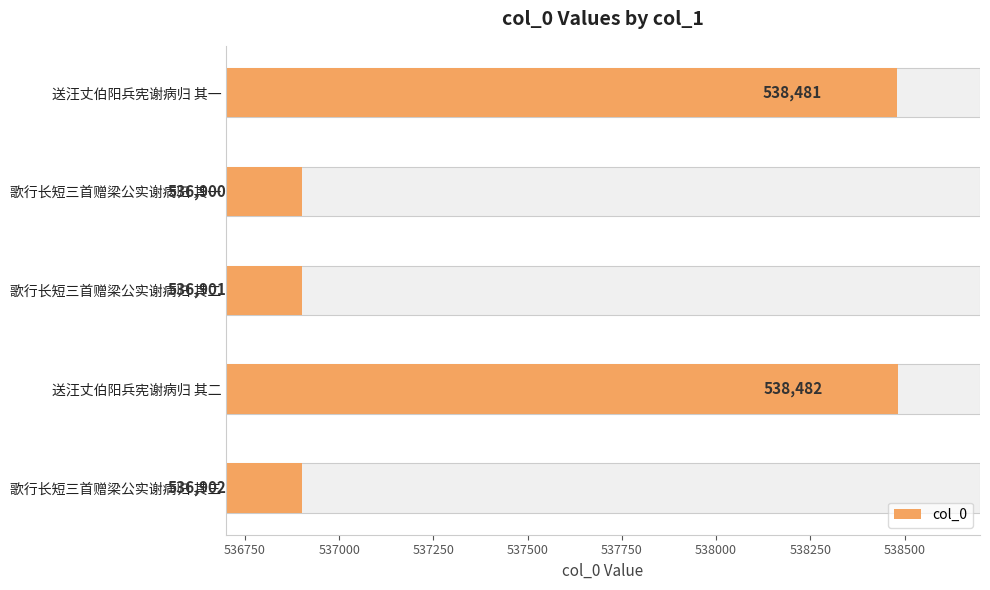

What is the sum of all values?

2687666